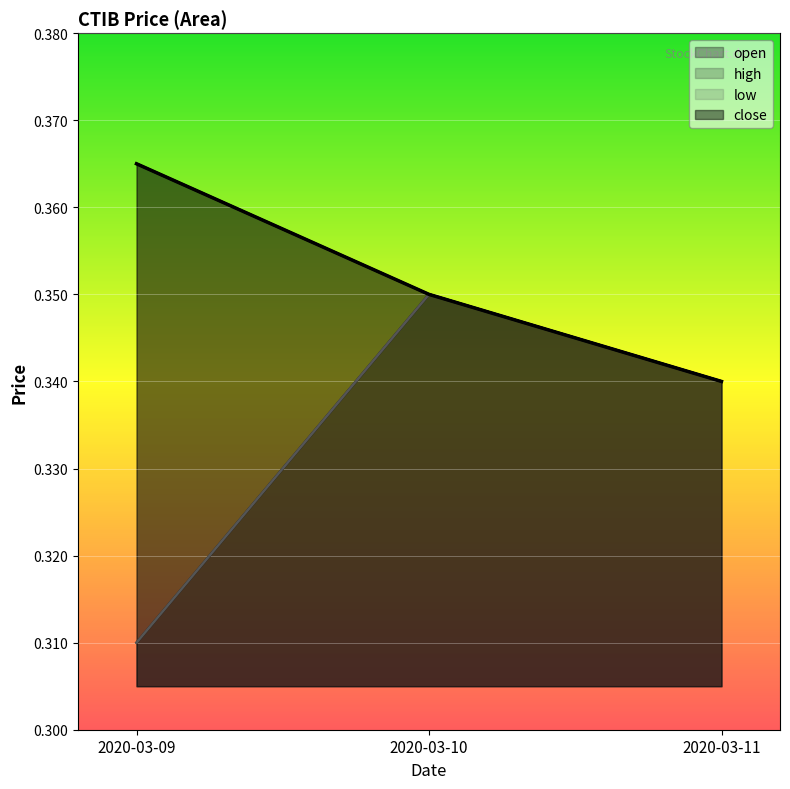

What is the sum of all high values?

1.1